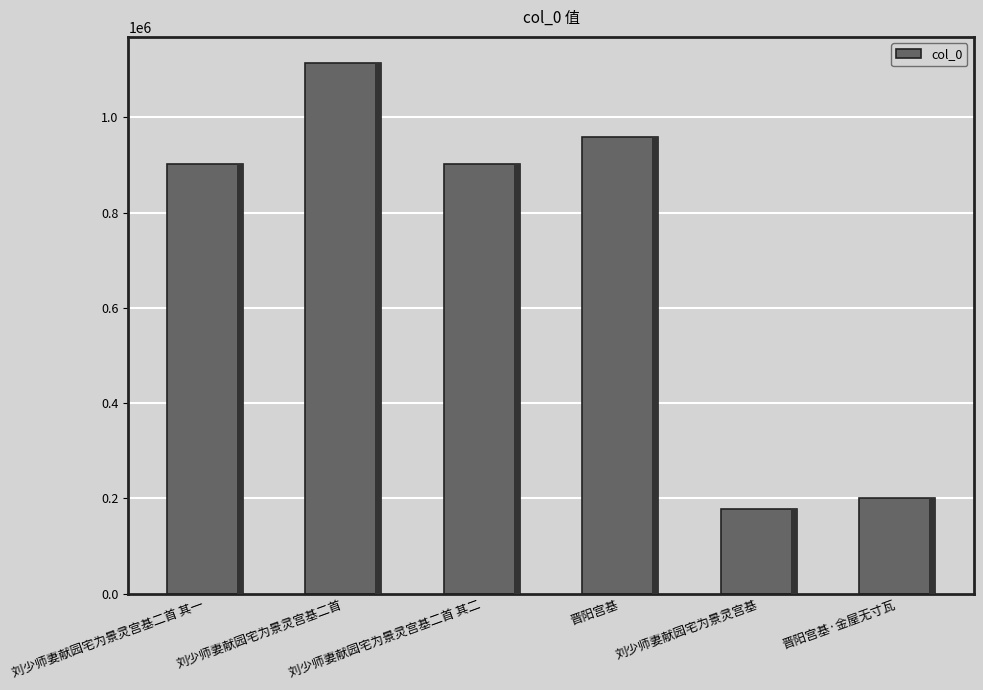

What is the value of the 6th bar from the left?

200979